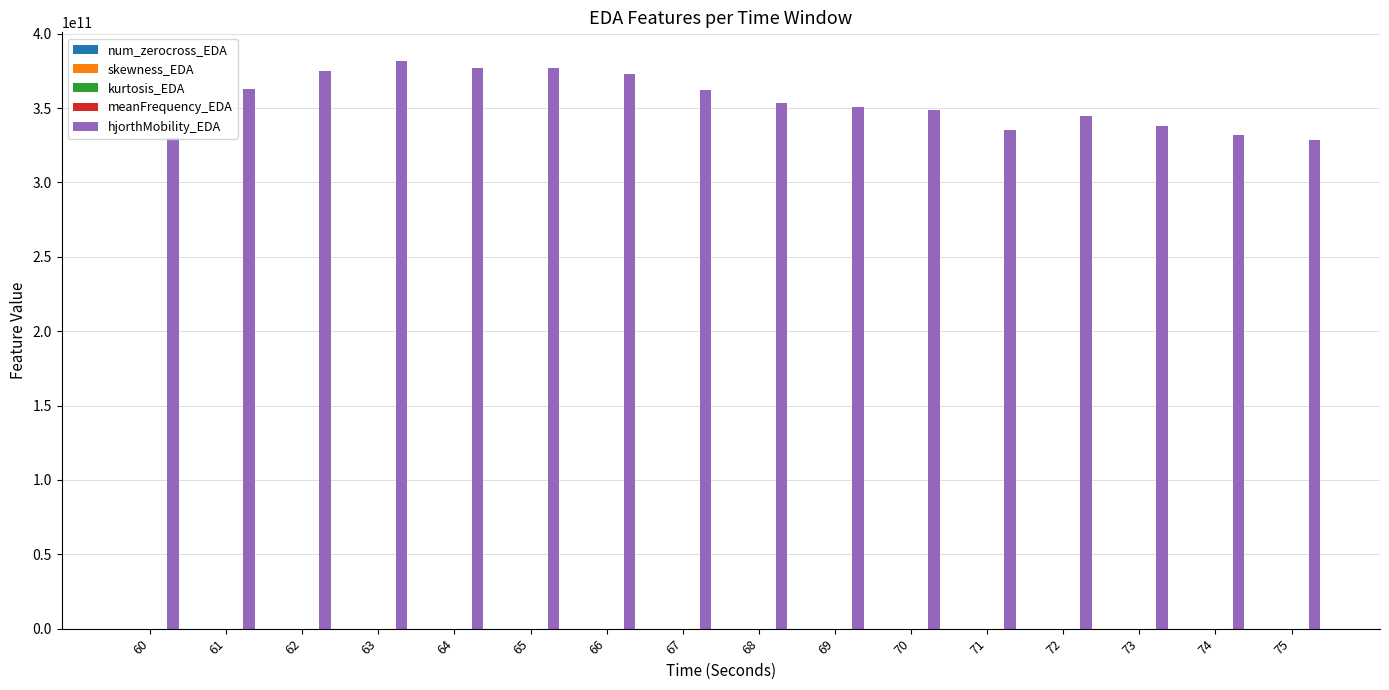

Count the number of categories in the chart.

16